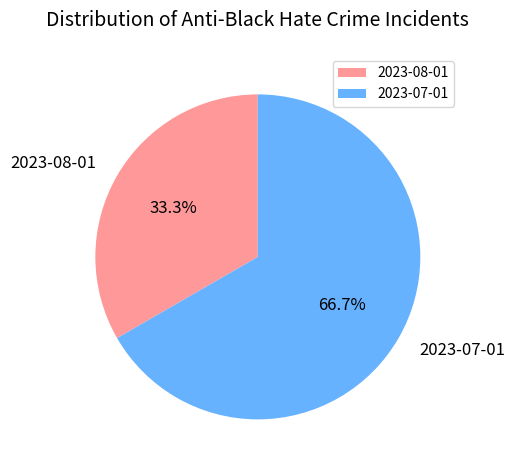

To the nearest percent, what is the difference between the 2023-07-01 and 2023-08-01 slice percentages?

33%